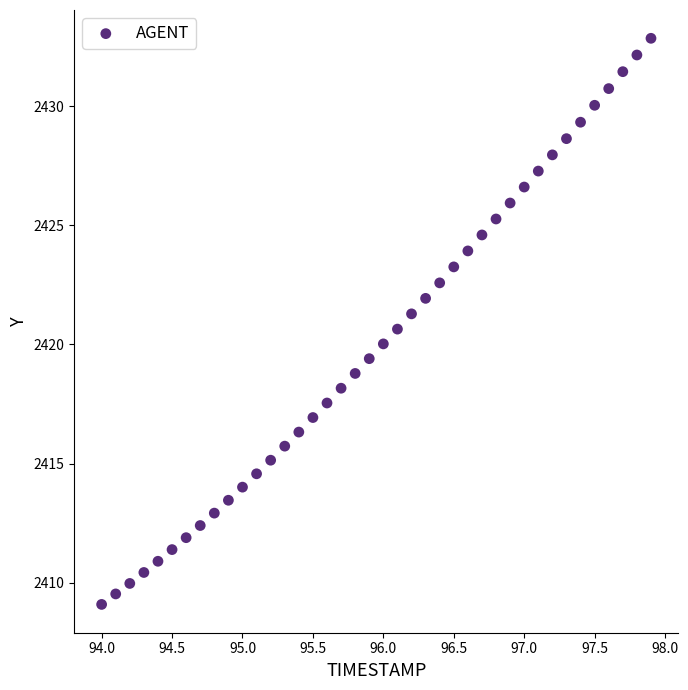

What is the range of X values (max minus min)?

3.9